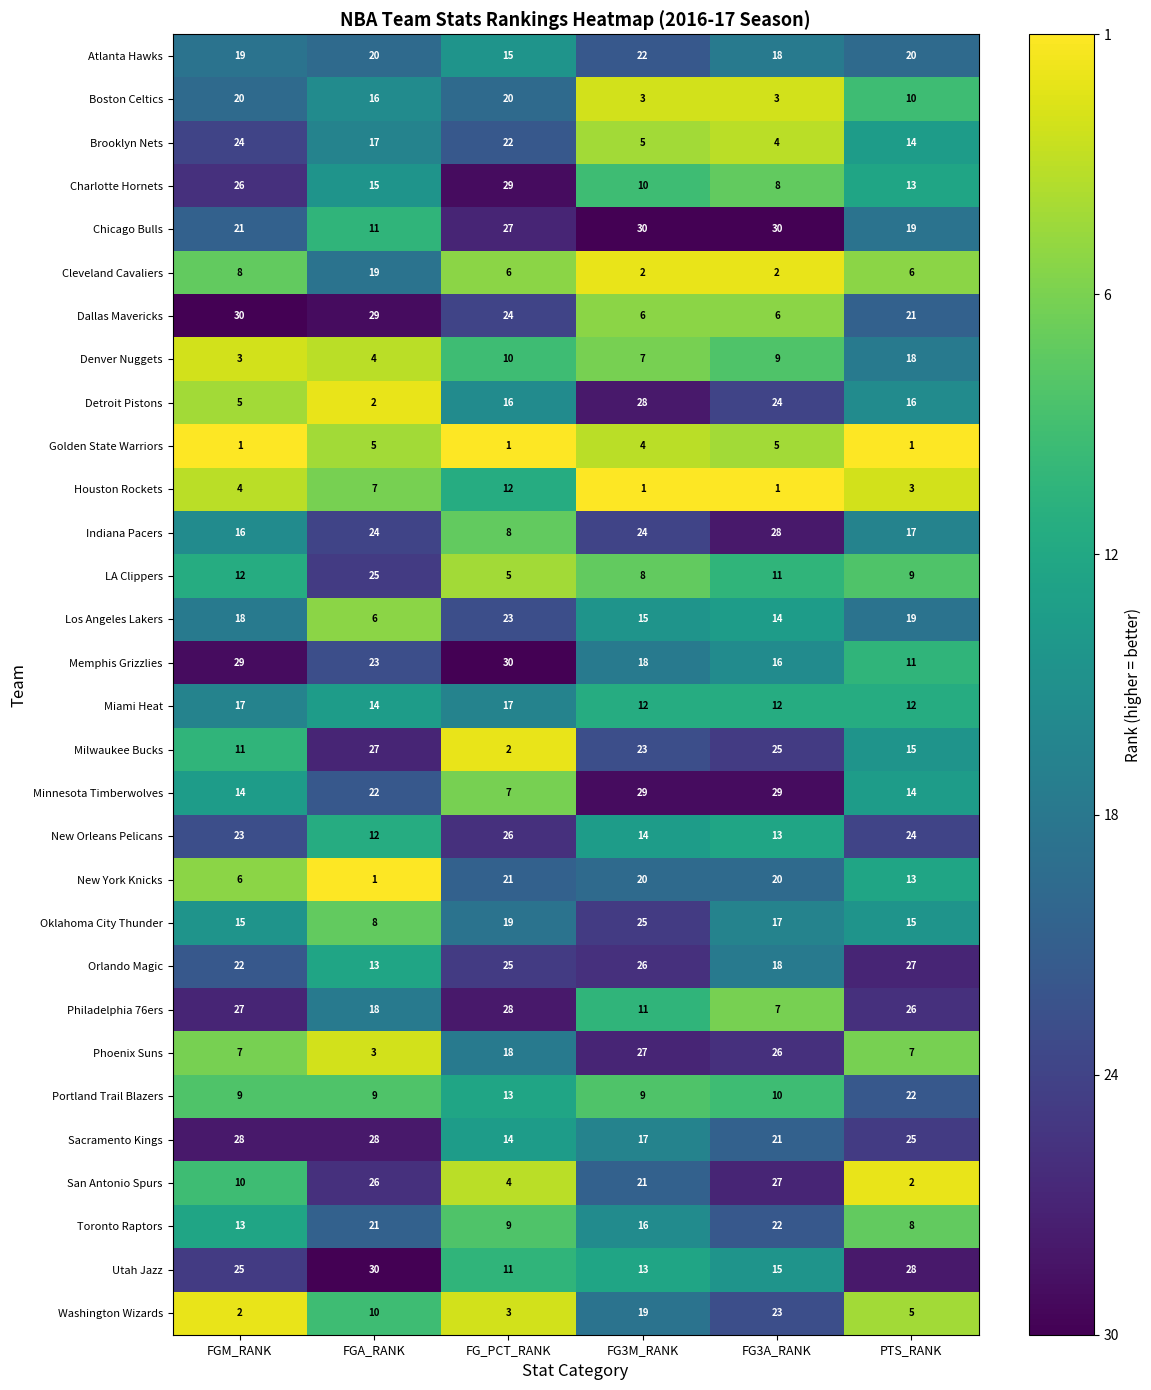

What is the total value across all series at FG3A_RANK?

464